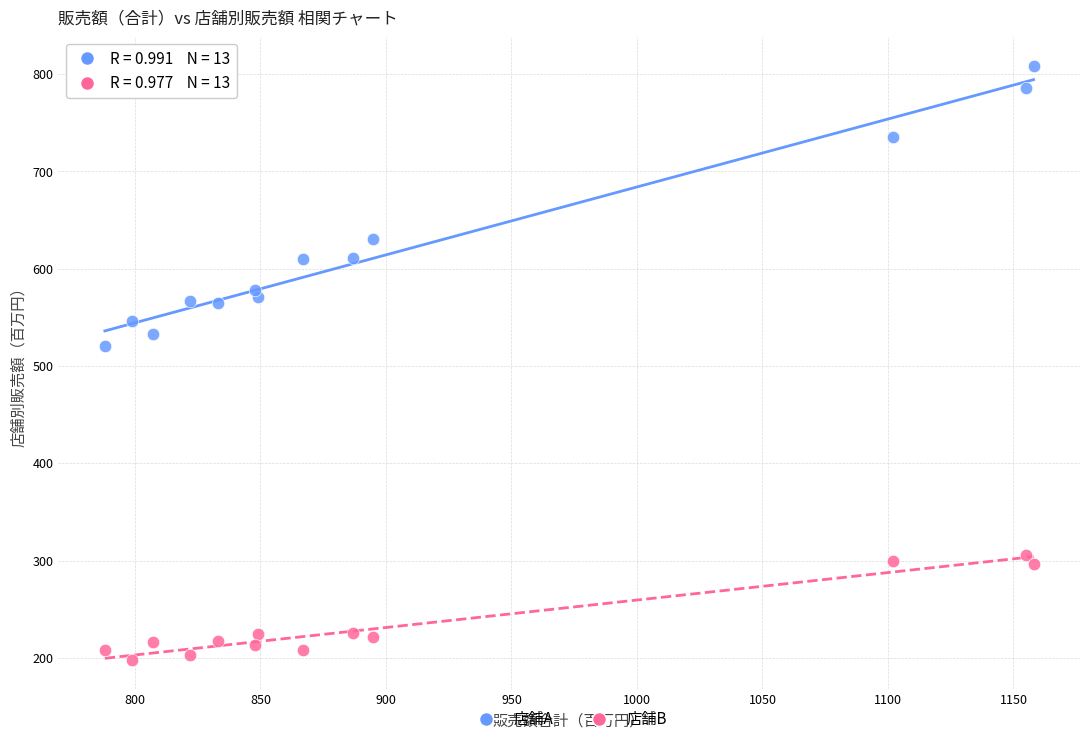

Which series reaches the minimum Y coordinate?

店舗B